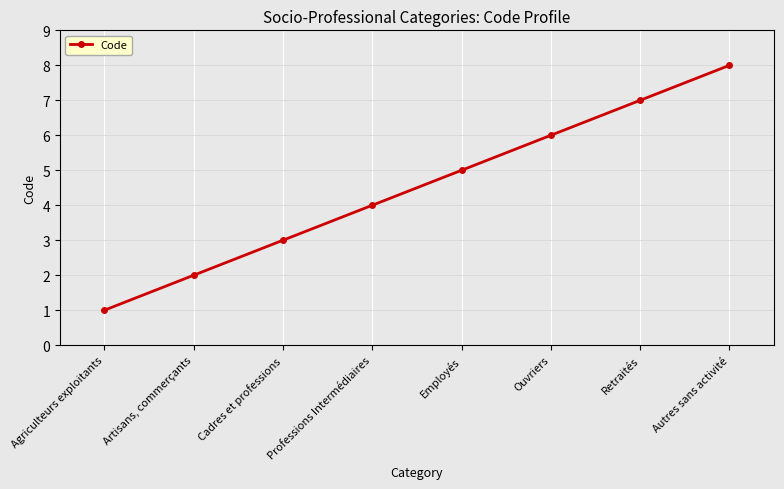

What is the difference between the maximum and minimum values?

7